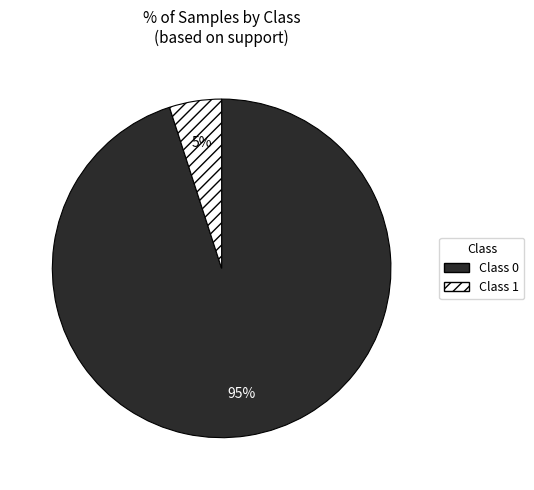

Count the number of slices in the pie.

2